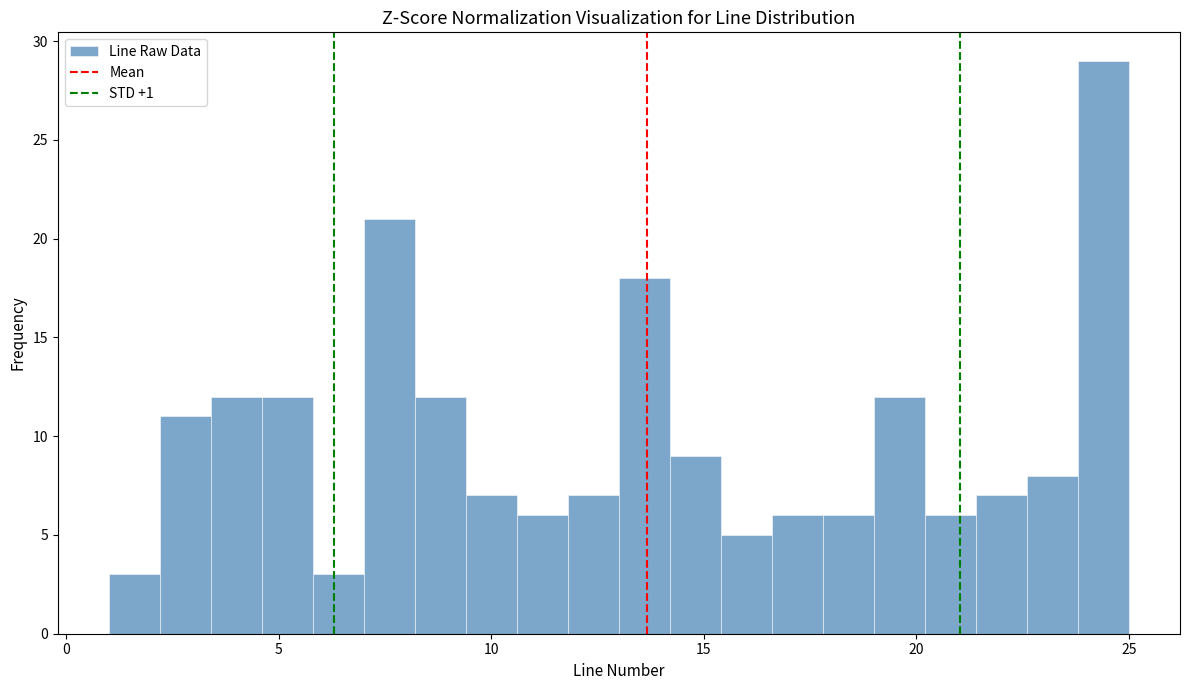

Around what value on the x-axis is the tallest bar? Give the approximate position of its centre, as read against the axis.

24.5